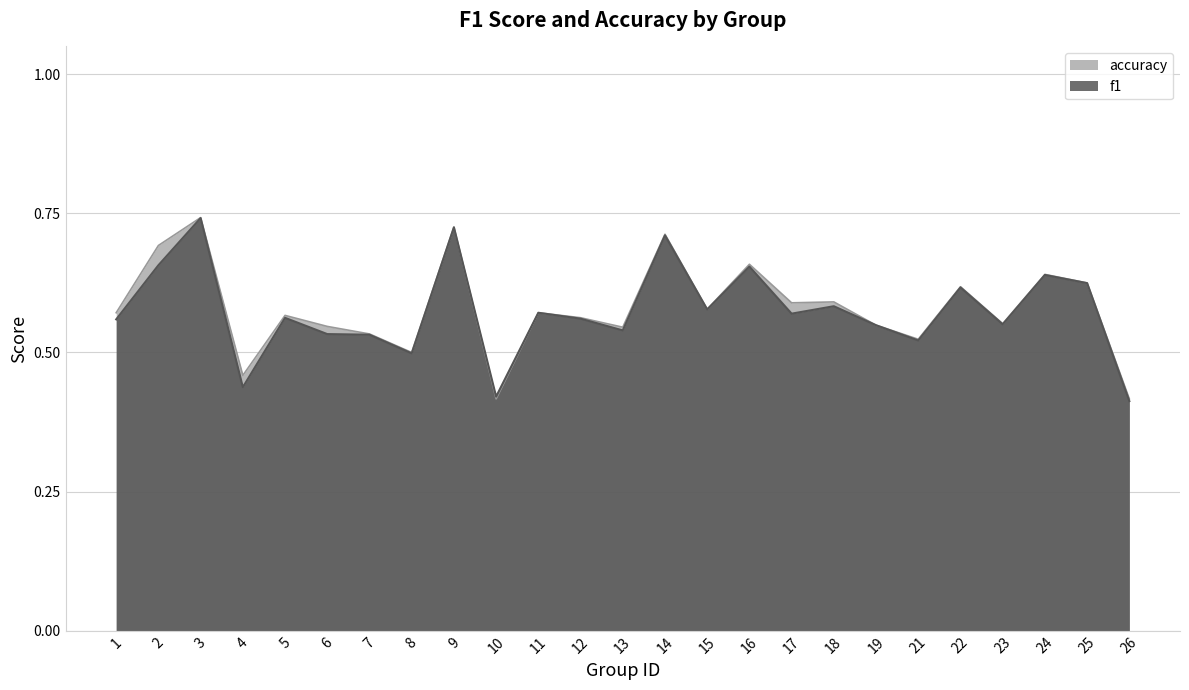

Which label corresponds to the largest value in the chart?

3